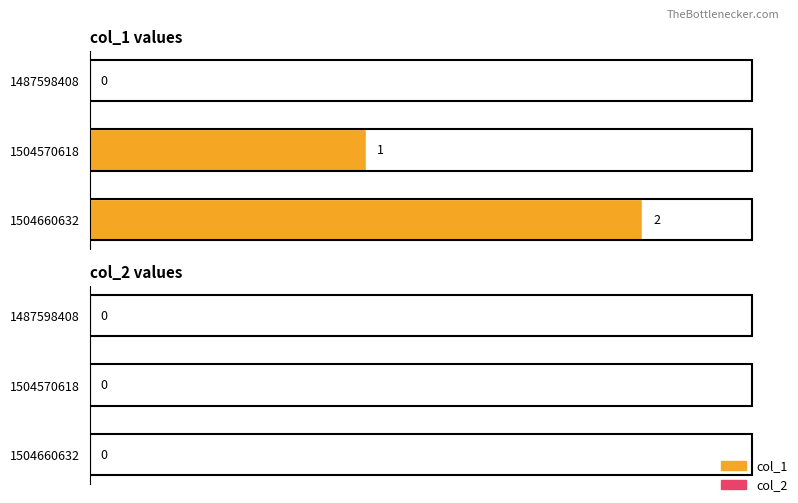

True or false: the data shows 2 at 1504660632.

True